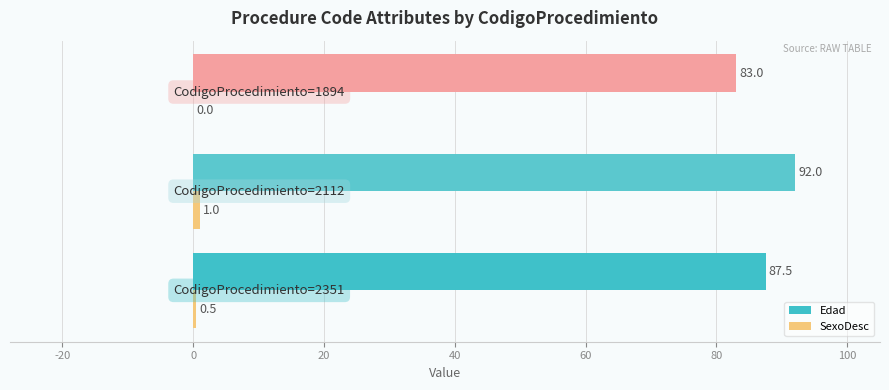

Which series has the largest total across all categories?

Edad